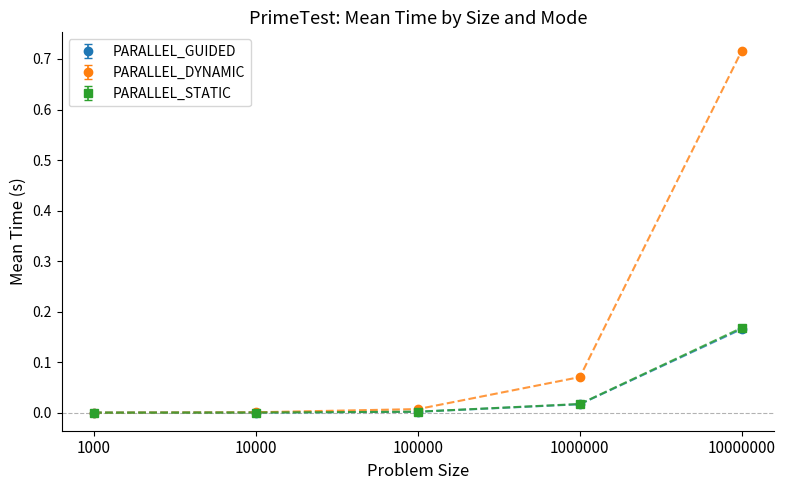

True or false: PARALLEL_DYNAMIC has more than 2 points higher than both neighbors.

False